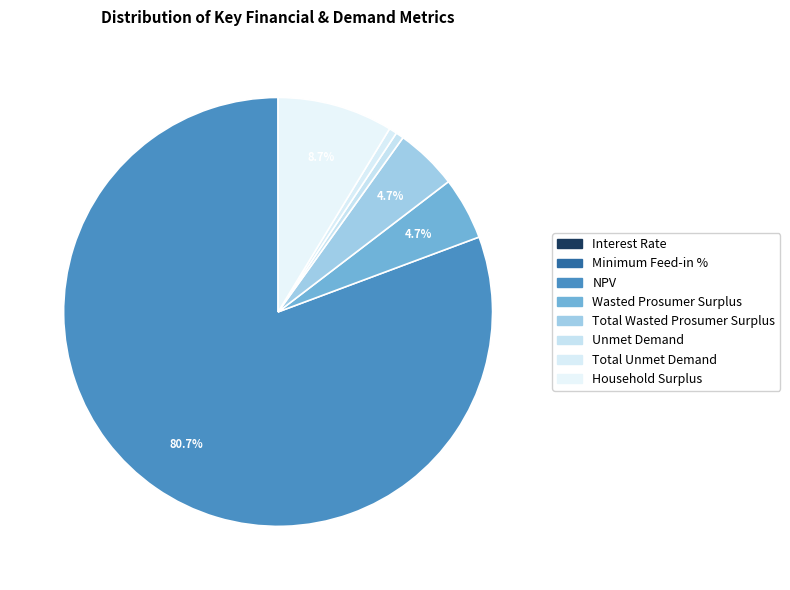

What is the change in value from Interest Rate to NPV?

+3219523.9